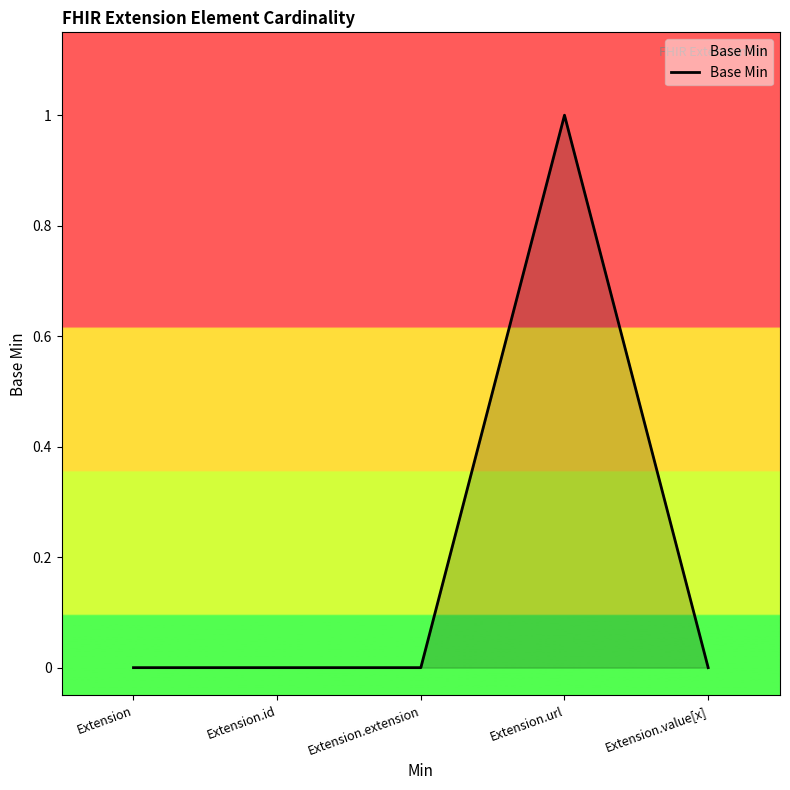

How many series are shown in this chart?

1